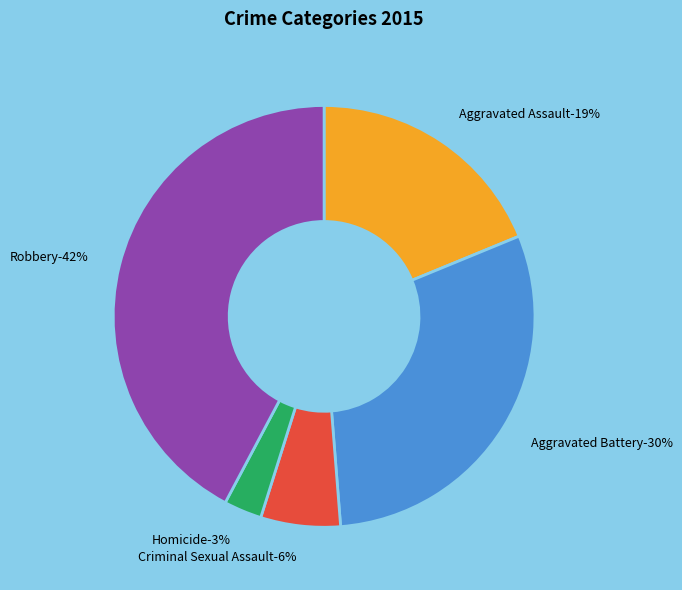

The Homicide slice represents 3% of the pie. True or false?

True